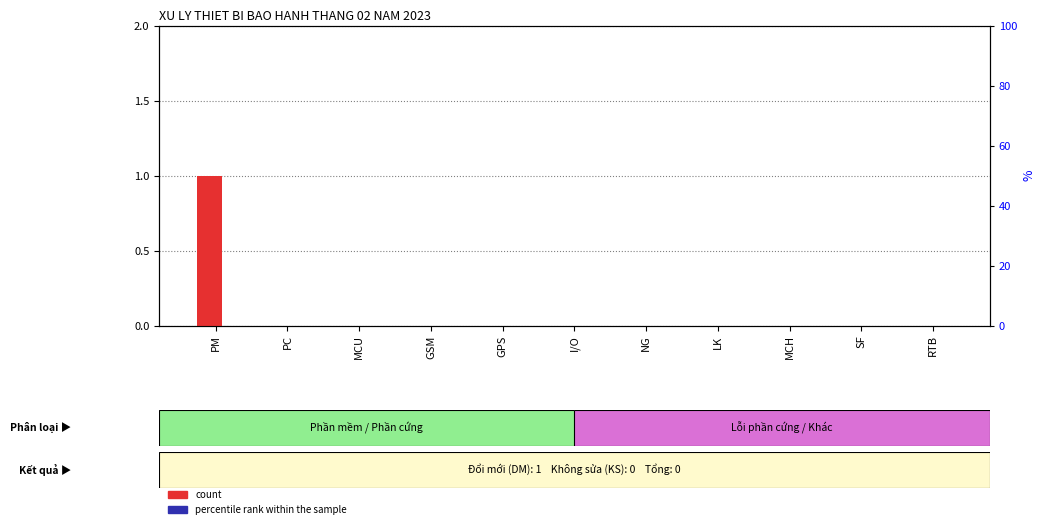

How many bars are there in each group?

2